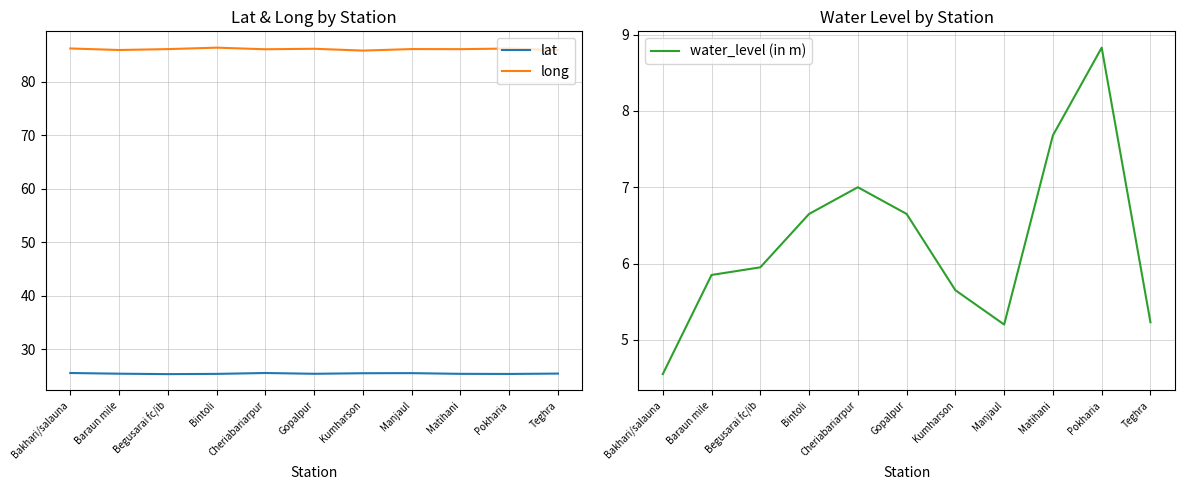

What position from the left is Baraun mile?

2